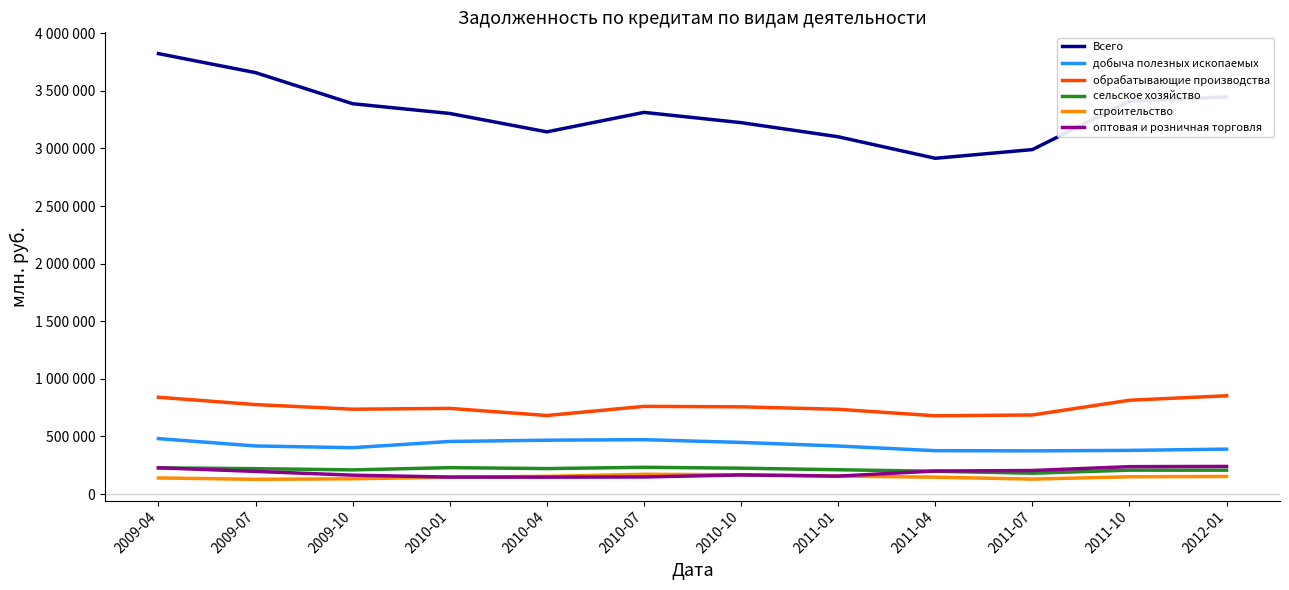

Is this an area chart (filled region under the line)?

No